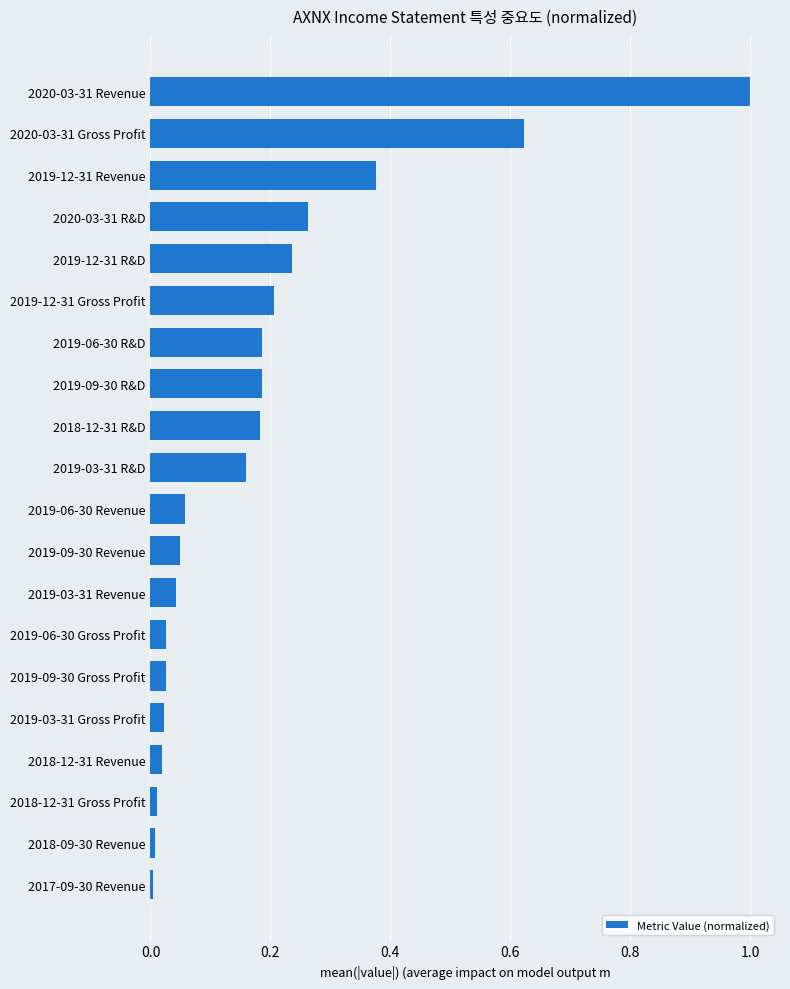

What is the maximum value shown in the chart?

1.0